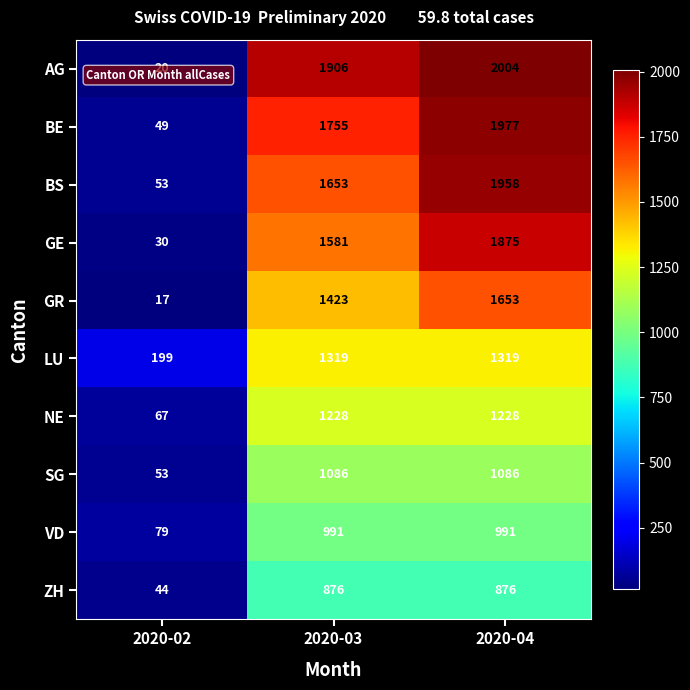

What is the average value of the BE series?

1260